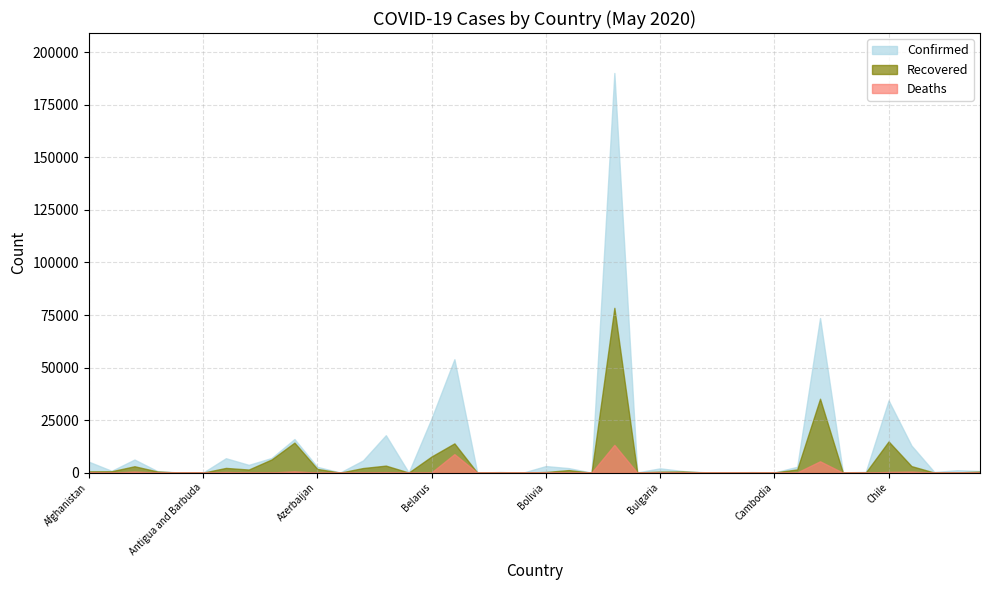

How many interior local peaks does the Recovered series have?

11